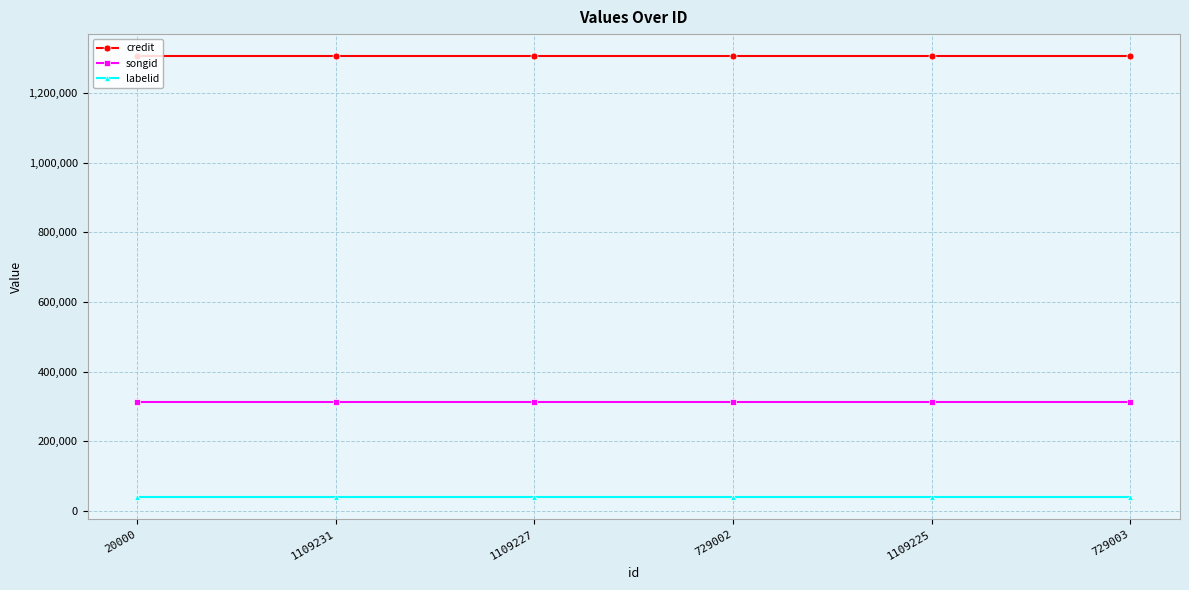

What is the difference between the highest and lowest values at 1109225?

1266785